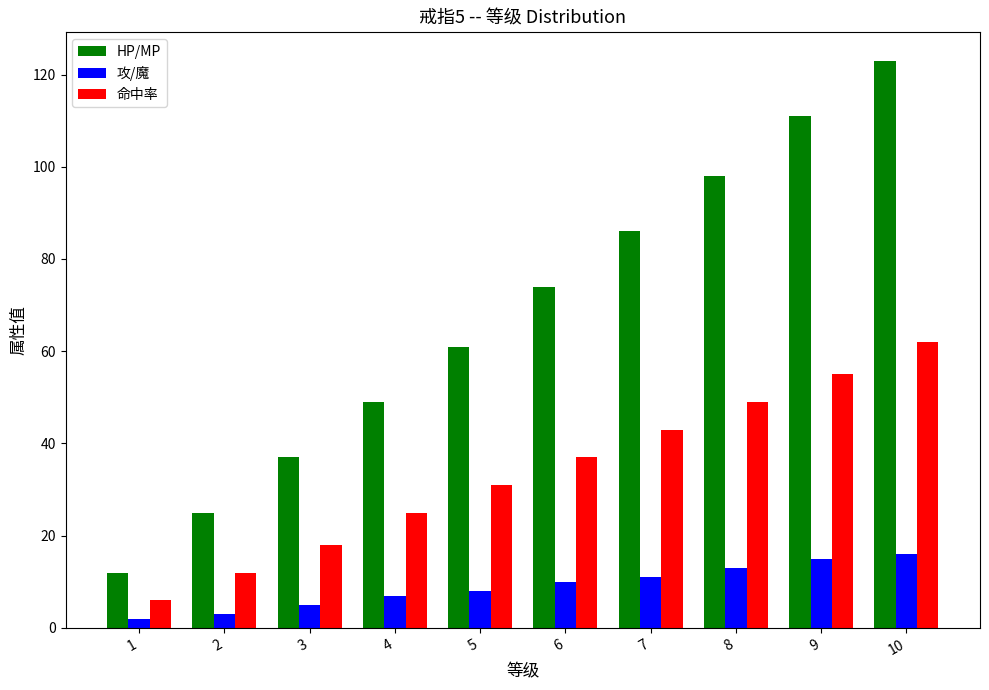

What are all the series names shown in the legend?

HP/MP, 攻/魔, 命中率